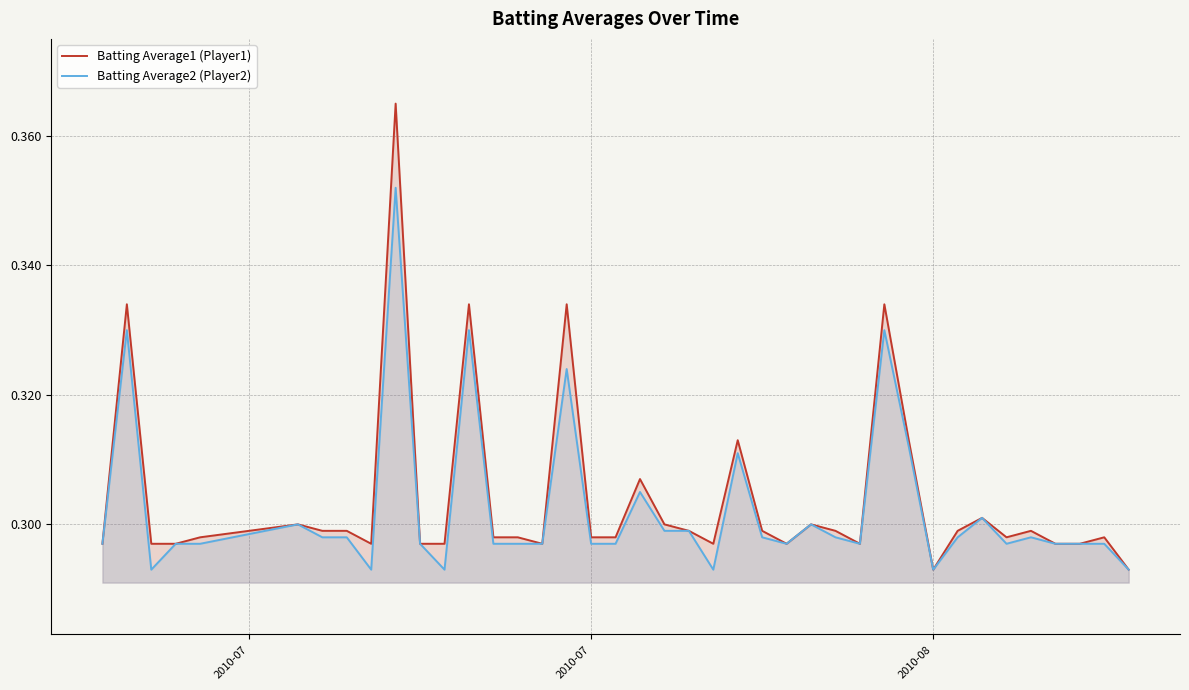

True or false: Batting Average2 (Player2) has a value of 0.5 at 2010-08.

False